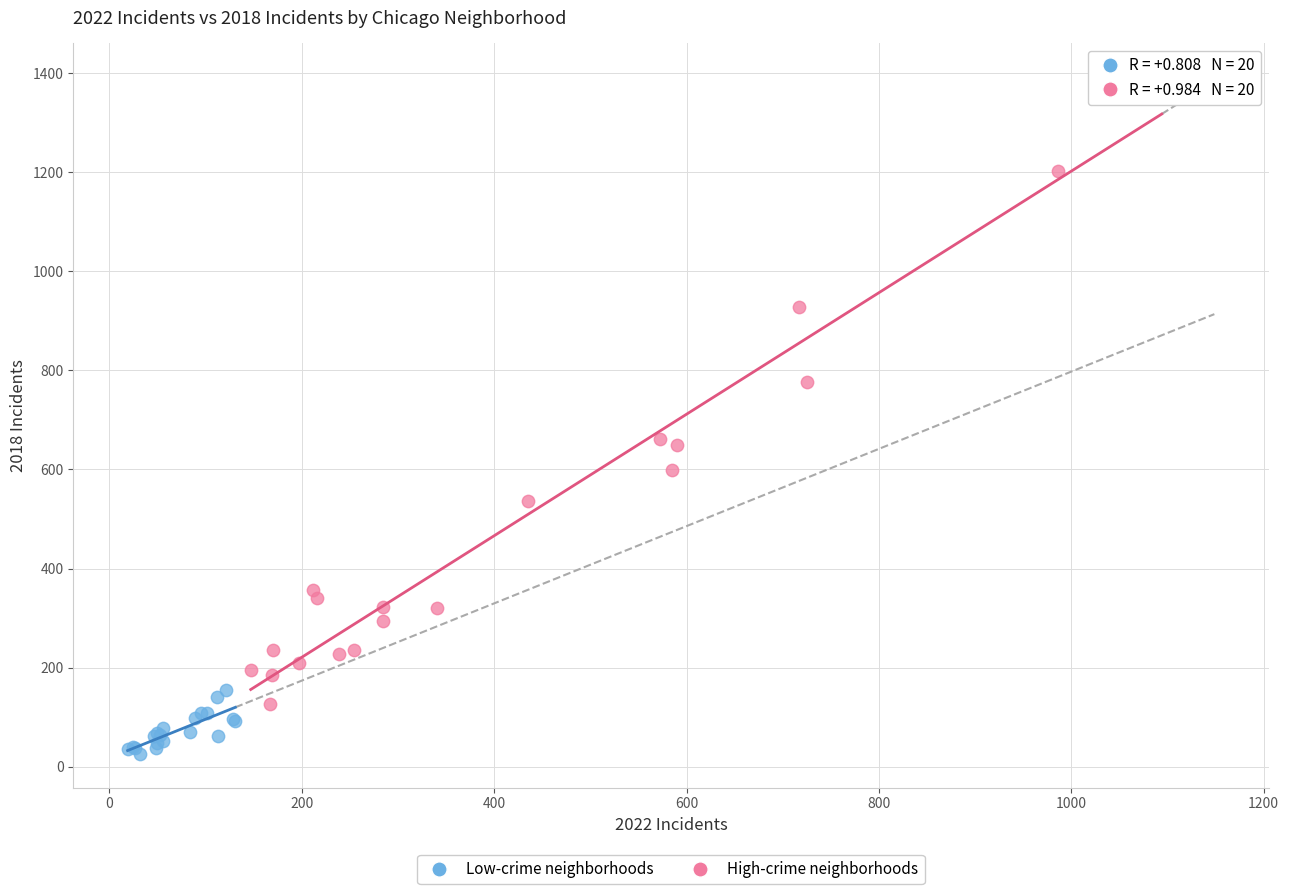

Which series has the largest Y range (max minus min)?

High-crime neighborhoods